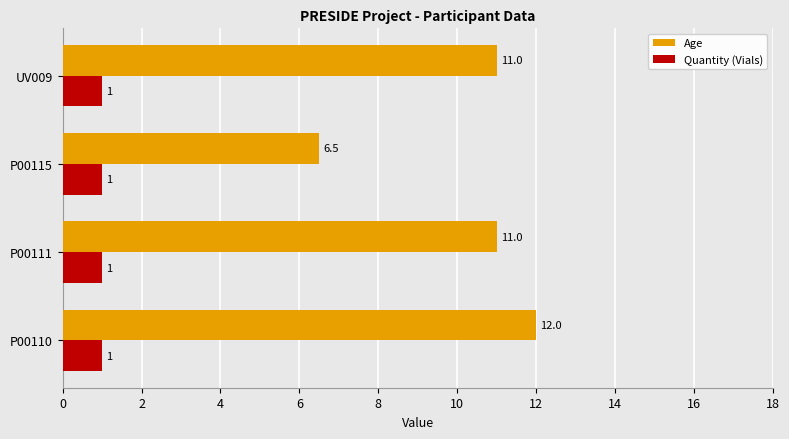

Which series has the largest total across all categories?

Age